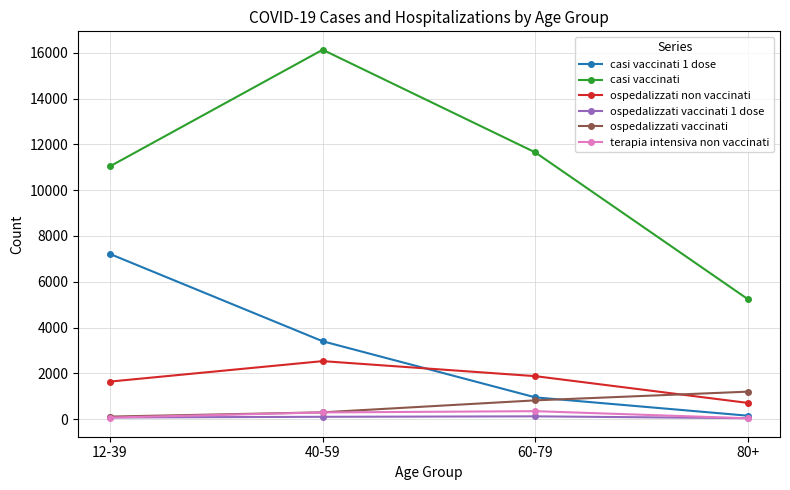

What is the sum of the terapia intensiva non vaccinati values at 40-59 and 80+?

344